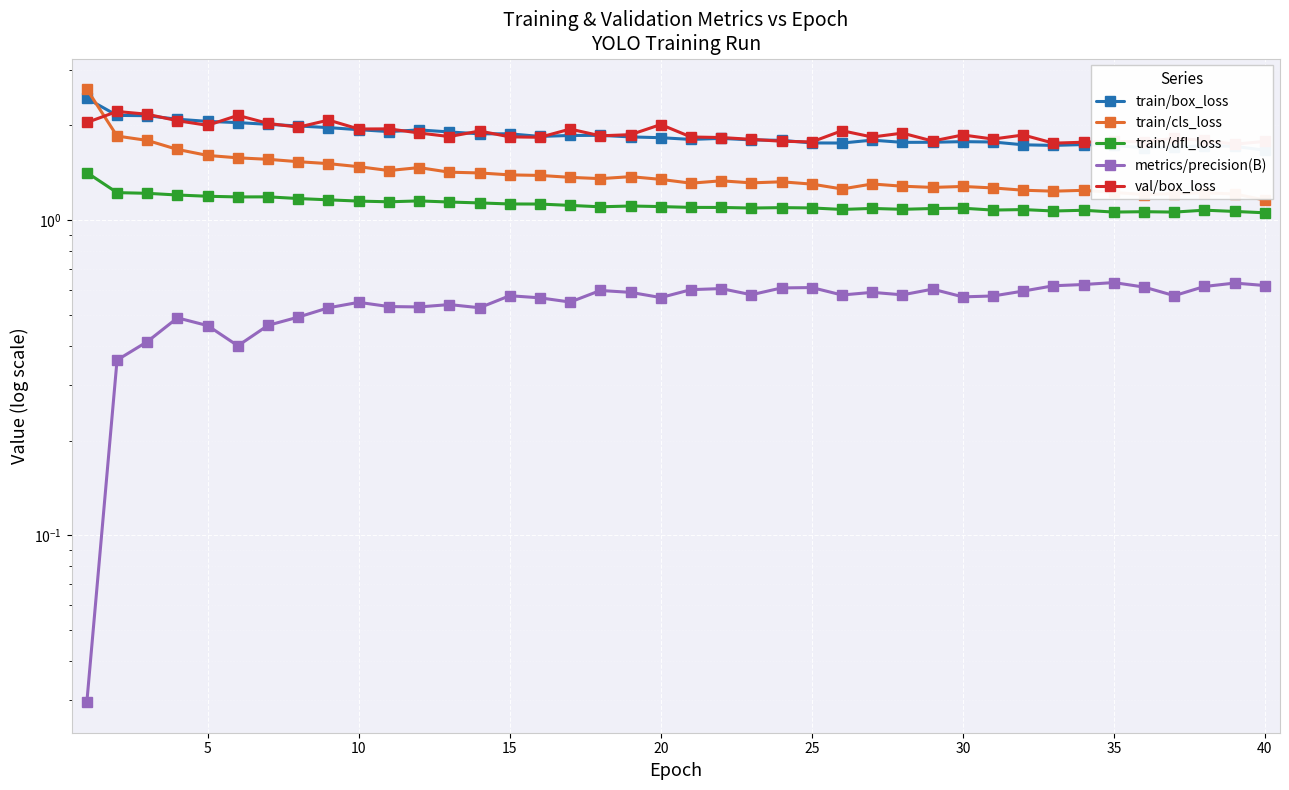

The value of metrics/precision(B) at 37 is 0.9. True or false?

False